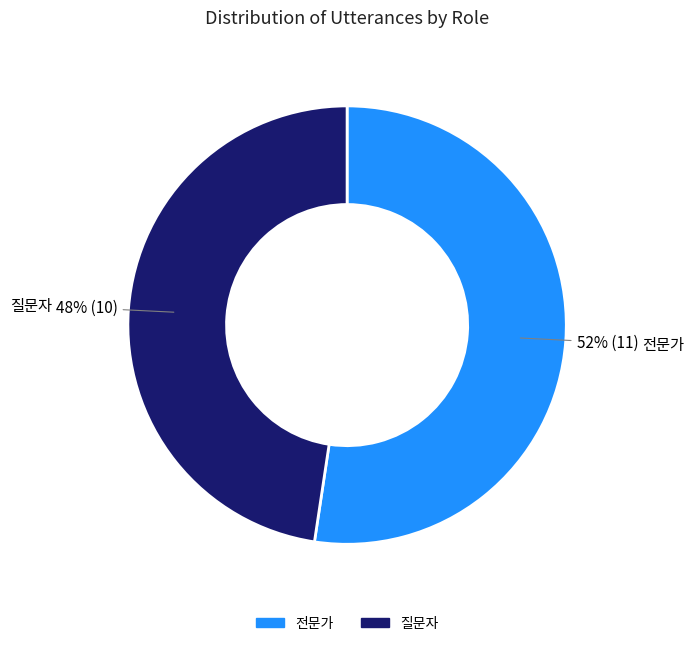

Do 질문자 and 전문가 together represent more than half of the pie?

Yes